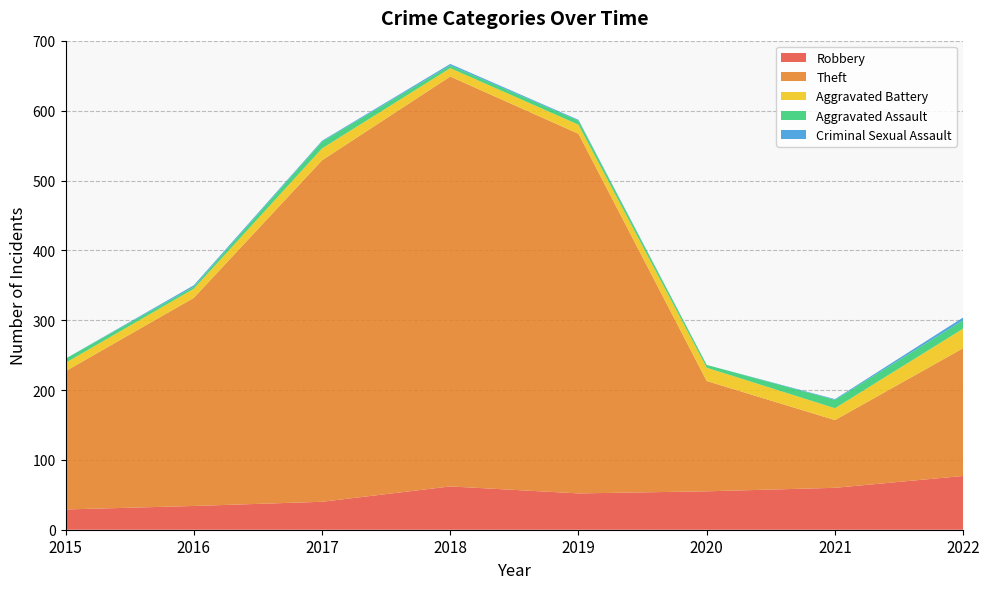

Reading left to right, extract all data points from this chart.

Robbery: 29	34	40	62	52	55	60	77
Theft: 198	298	489	587	515	158	97	183
Aggravated Battery: 12	13	17	12	13	19	17	28
Aggravated Assault: 6	3	10	4	6	4	12	12
Criminal Sexual Assault: 0	2	1	2	1	0	1	4